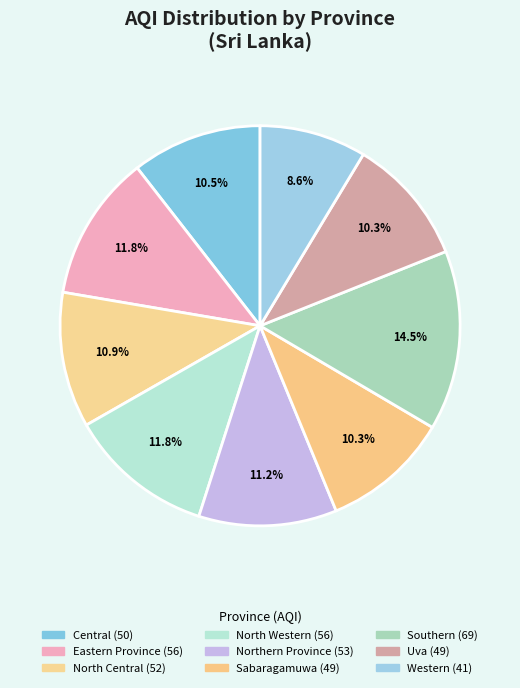

How many slices are in this pie chart?

9